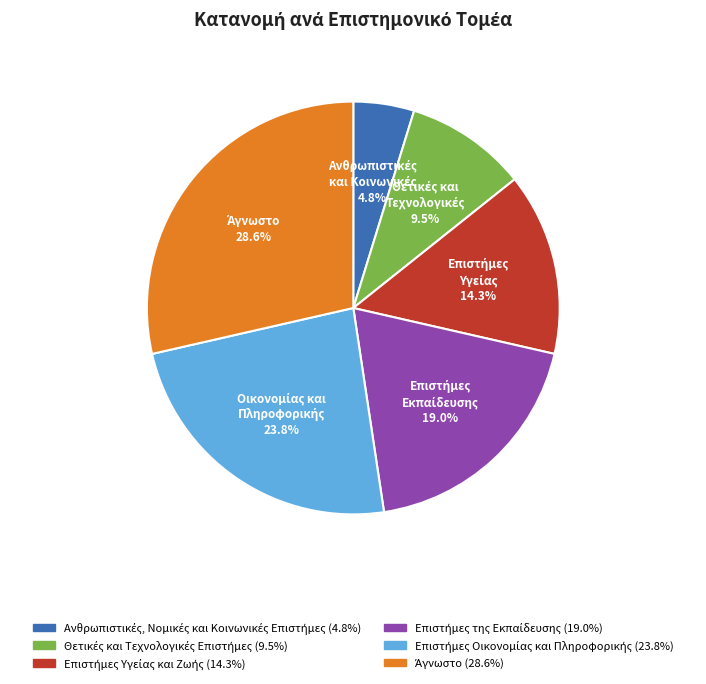

Is there a majority slice in this chart?

No